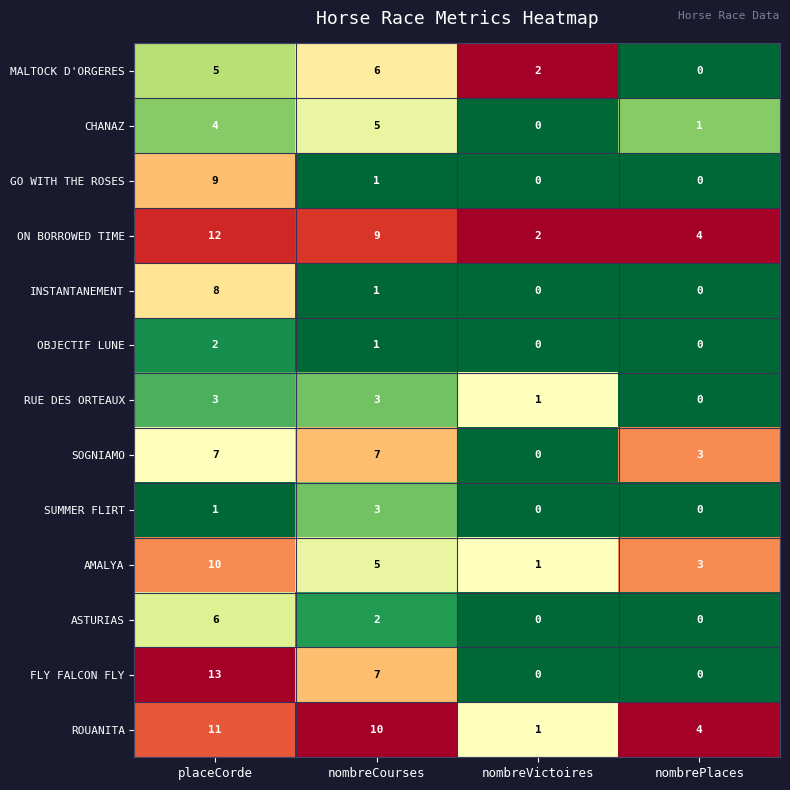

Between placeCorde and nombreCourses, which series saw the biggest shift?

GO WITH THE ROSES